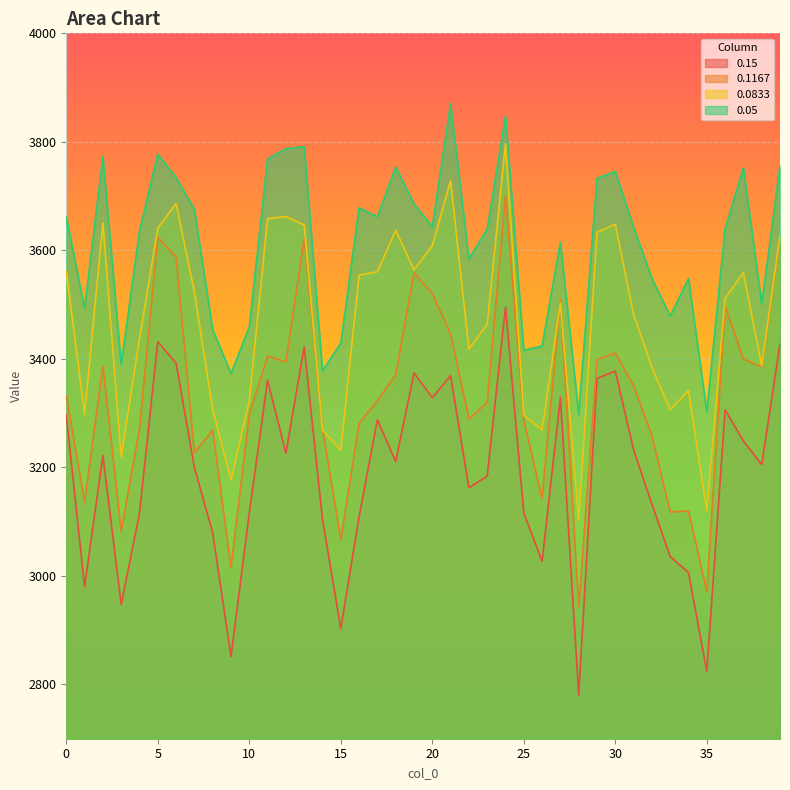

List the series in order of their peak value, highest first.

0.05, 0.0833, 0.1167, 0.15